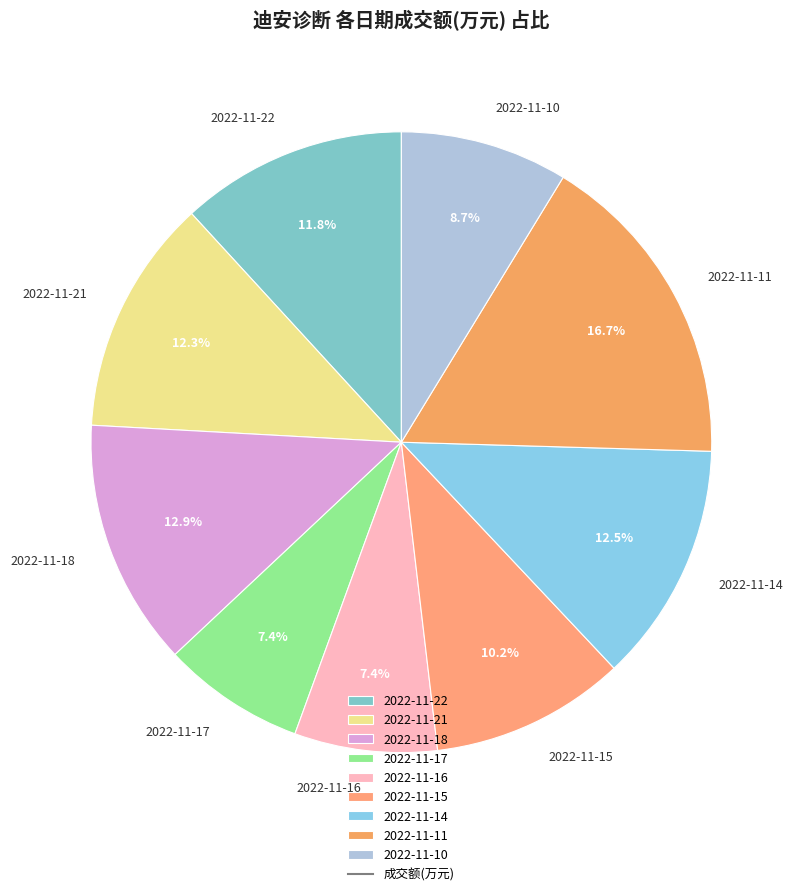

Approximately how many times larger is the value at 2022-11-21 compared to 2022-11-11?

0.7